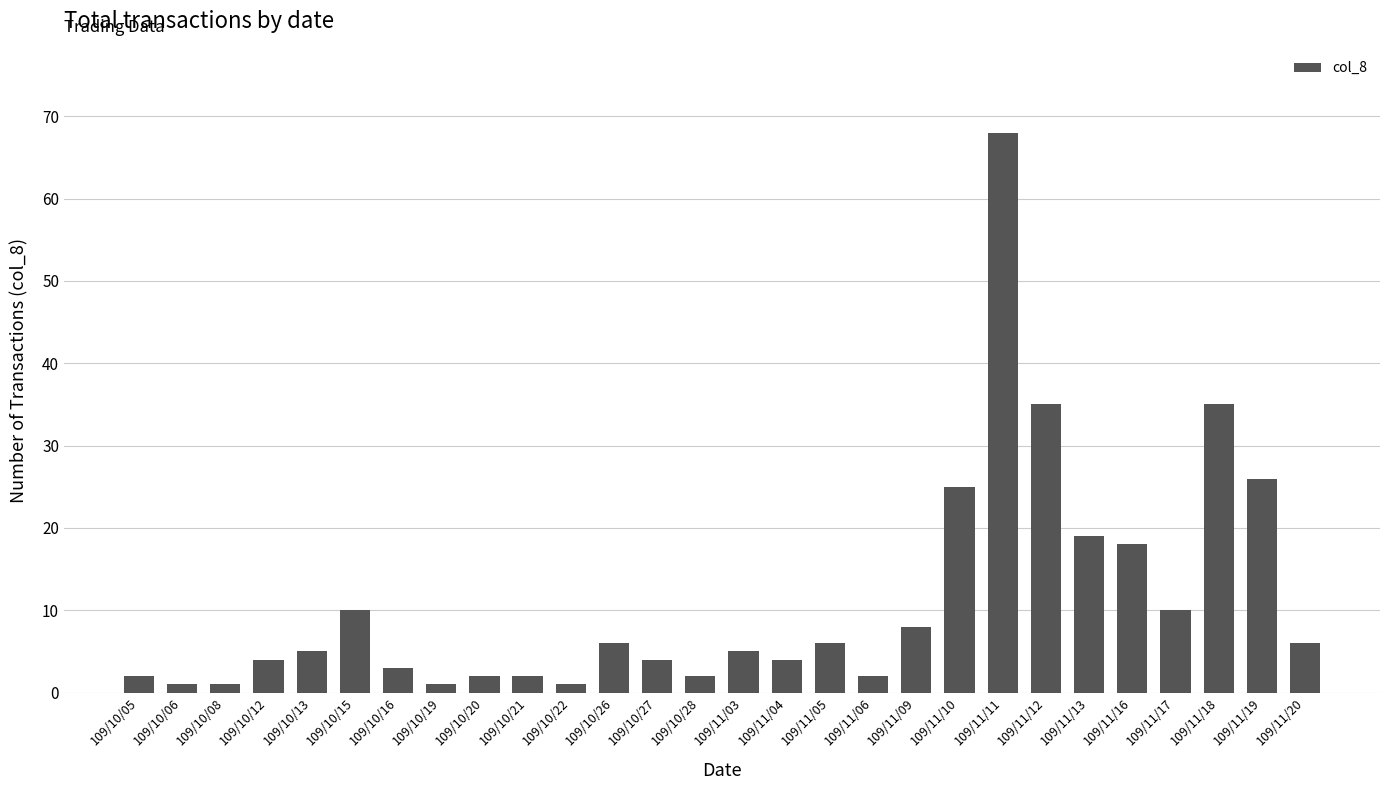

Reading left to right, transcribe all the data shown in this chart.

109/10/05=2	109/10/06=1	109/10/08=1	109/10/12=4	109/10/13=5	109/10/15=10	109/10/16=3	109/10/19=1	109/10/20=2	109/10/21=2	109/10/22=1	109/10/26=6	109/10/27=4	109/10/28=2	109/11/03=5	109/11/04=4	109/11/05=6	109/11/06=2	109/11/09=8	109/11/10=25	109/11/11=68	109/11/12=35	109/11/13=19	109/11/16=18	109/11/17=10	109/11/18=35	109/11/19=26	109/11/20=6